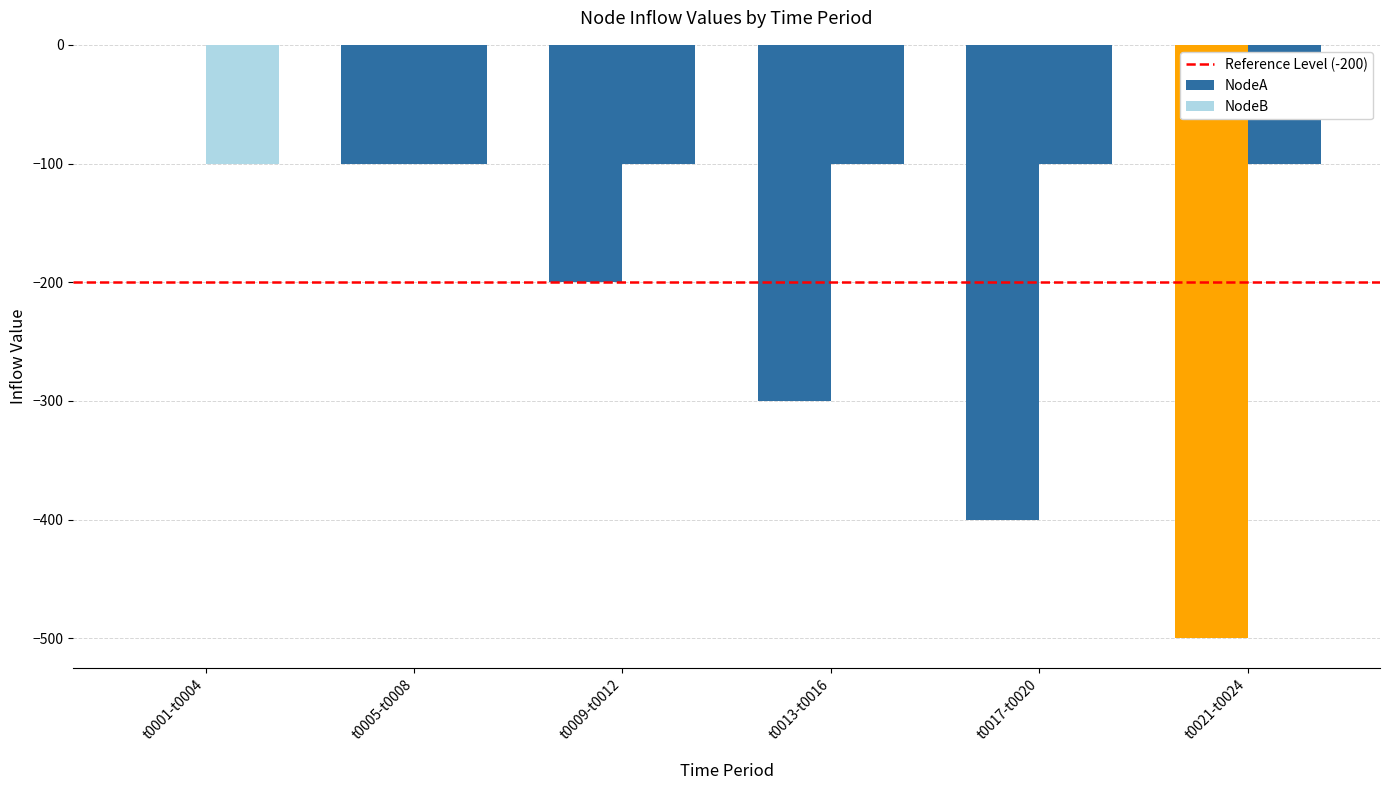

How many data points does each series have?

6